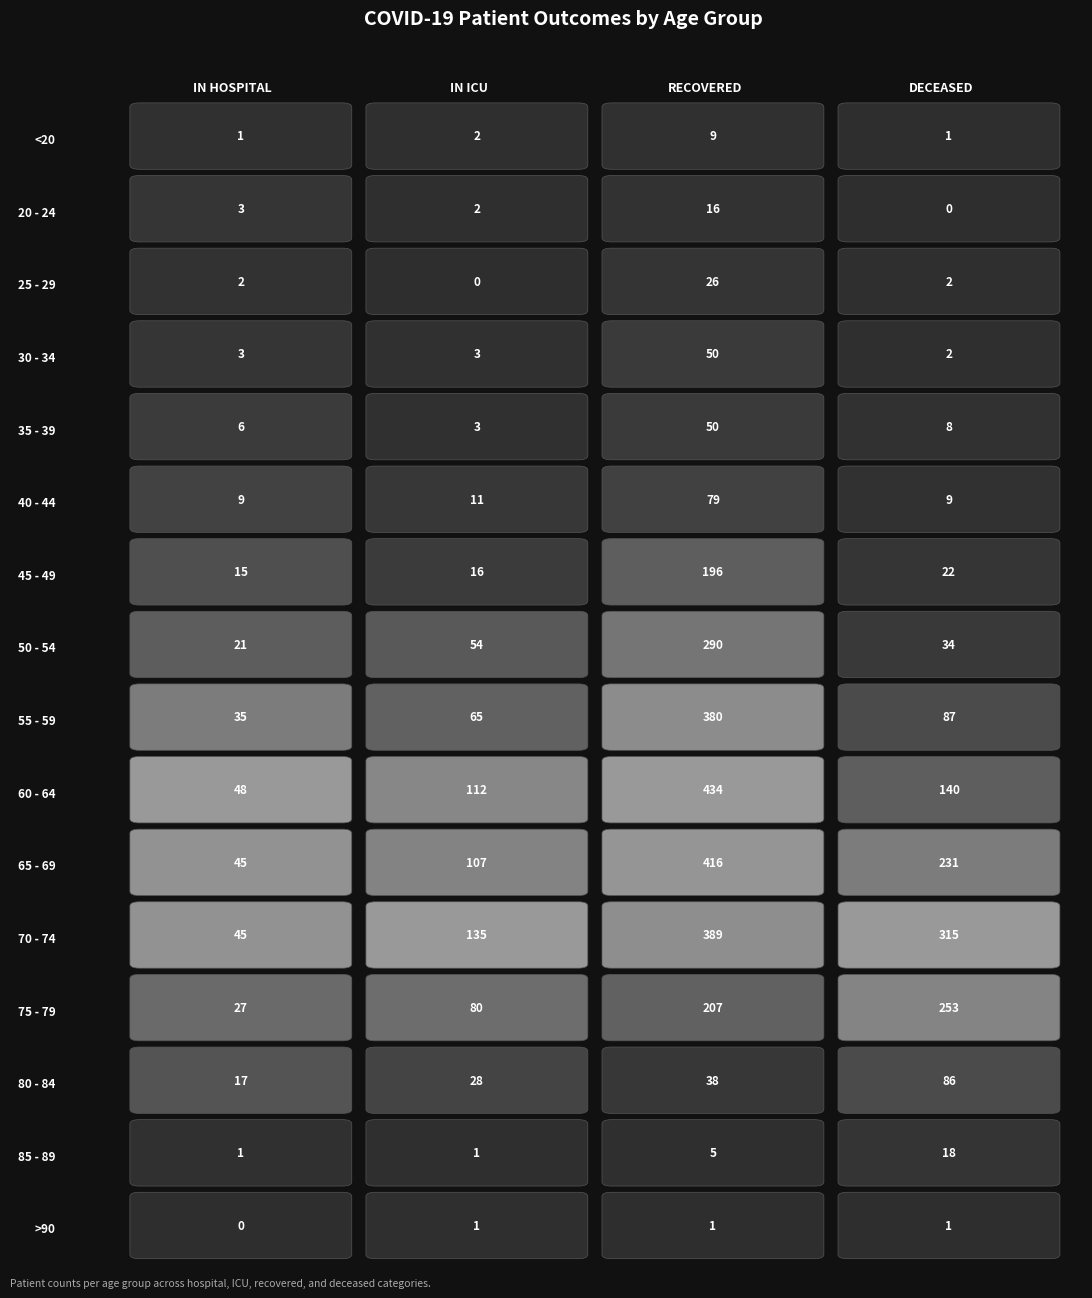

At which label is 75 - 79 closest to 140?

1